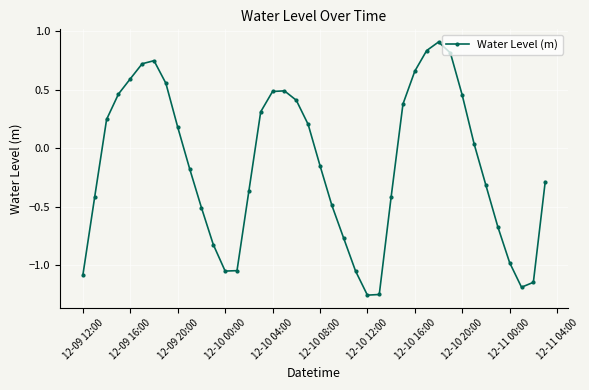

What is the difference between the second highest and second lowest values?

2.1